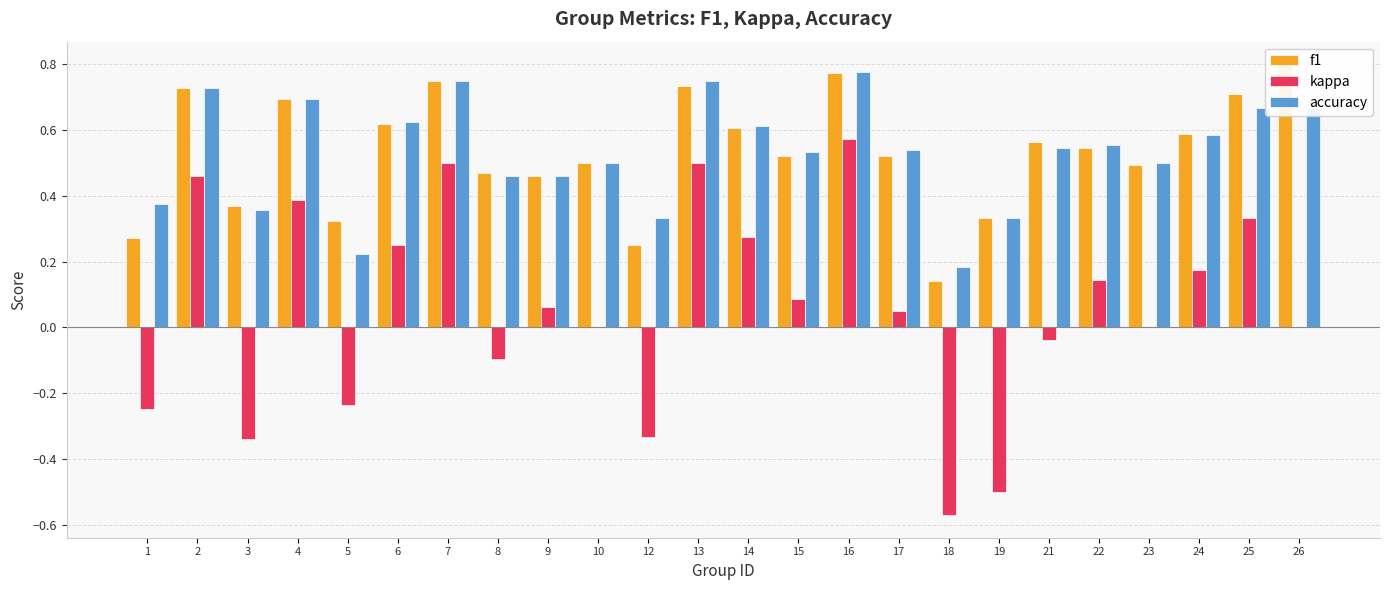

Reading left to right, extract all data points from this chart.

f1: 0.3	0.7	0.4	0.7	0.3	0.6	0.8	0.5	0.5	0.5	0.2	0.7	0.6	0.5	0.8	0.5	0.1	0.3	0.6	0.5	0.5	0.6	0.7	0.8
kappa: -0.2	0.5	-0.3	0.4	-0.2	0.2	0.5	-0.1	0.1	0.0	-0.3	0.5	0.3	0.1	0.6	0.0	-0.6	-0.5	-0.0	0.1	0.0	0.2	0.3	0.0
accuracy: 0.4	0.7	0.4	0.7	0.2	0.6	0.8	0.5	0.5	0.5	0.3	0.8	0.6	0.5	0.8	0.5	0.2	0.3	0.5	0.6	0.5	0.6	0.7	0.7